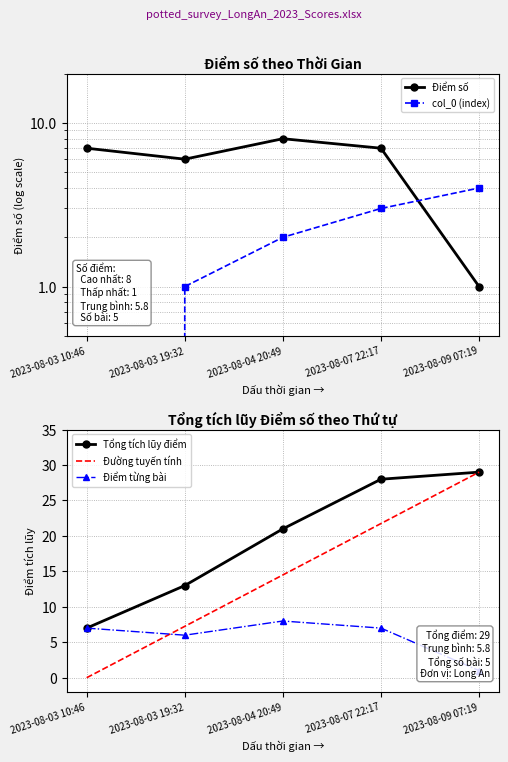

What is the difference between the highest and lowest values at 2023-08-04 20:49?

19.0